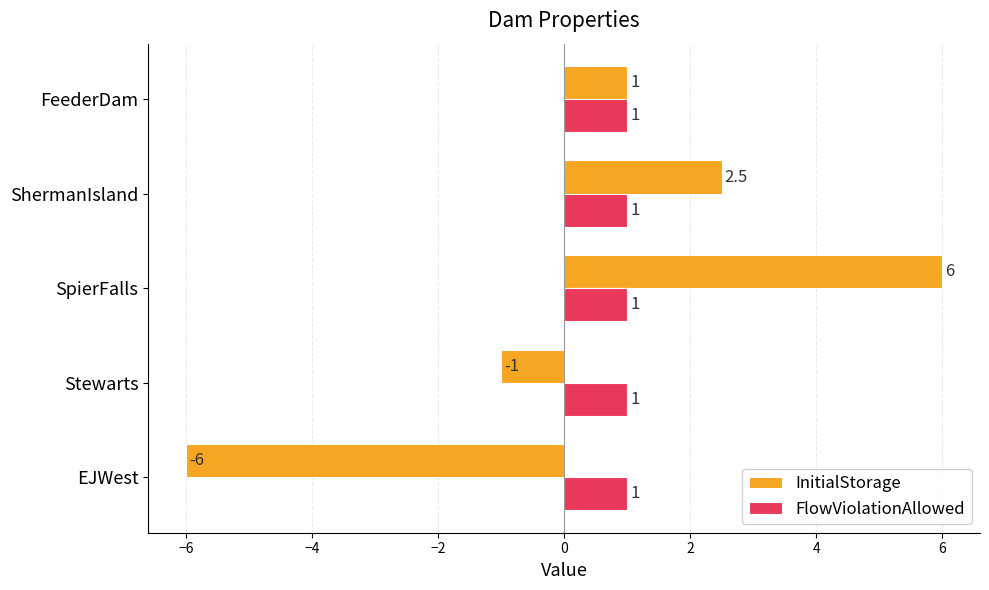

What is the smallest value displayed?

-6.0